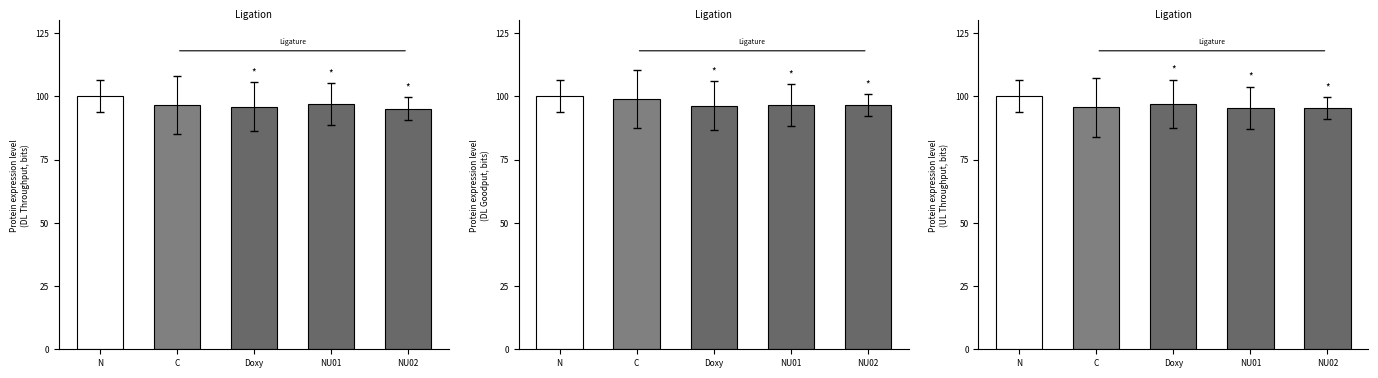

What are all the series names shown in the legend?

DL_throughput_bits, DL_goodput_bits, UL_throughput_bits